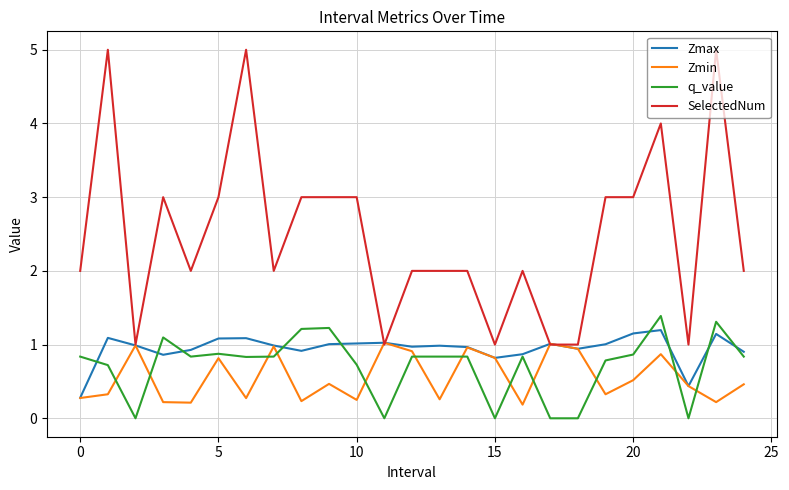

True or false: SelectedNum and q_value intersect in this chart.

False